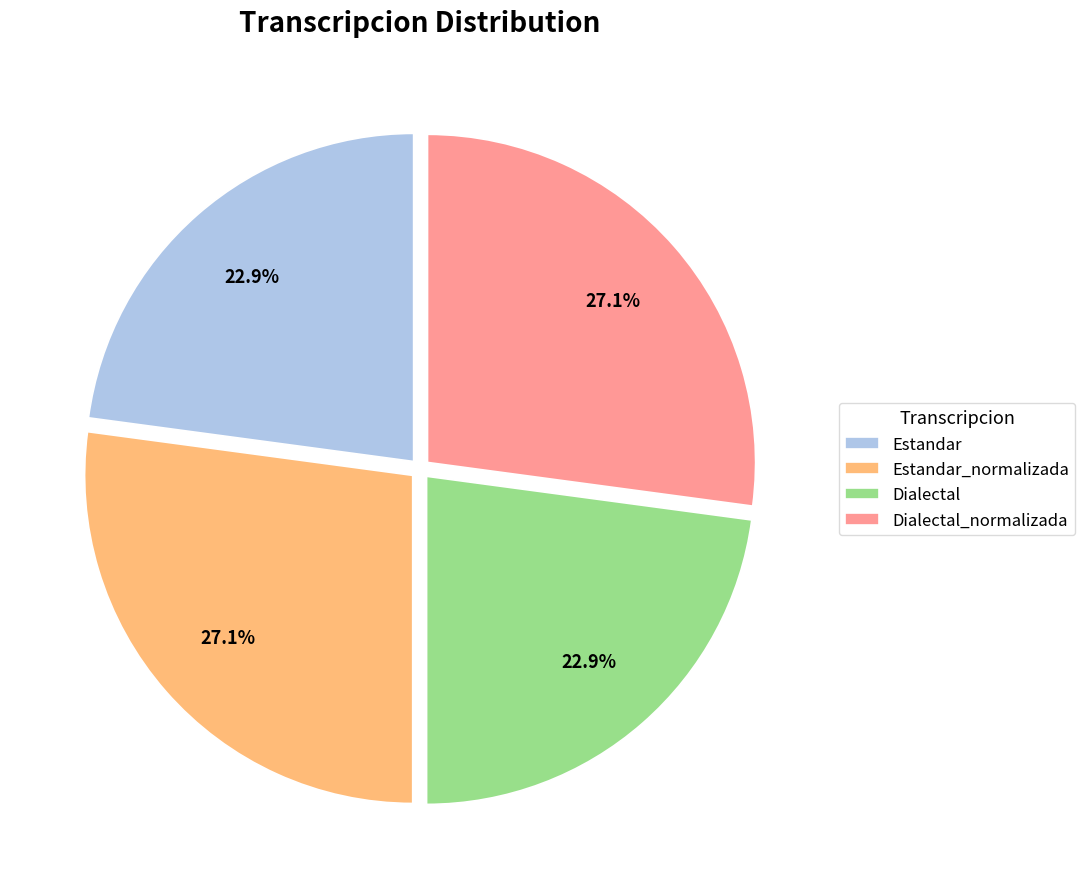

To the nearest percent, what is the combined percentage of Dialectal_normalizada and Estandar?

50%